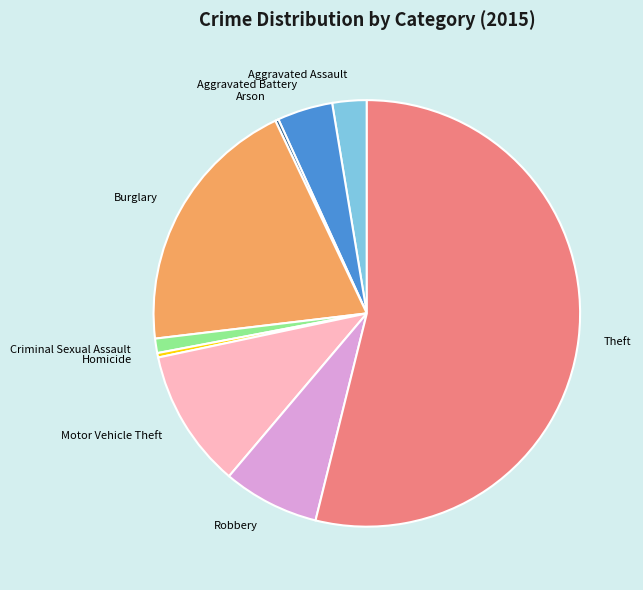

Which category has the biggest portion of the pie?

Theft